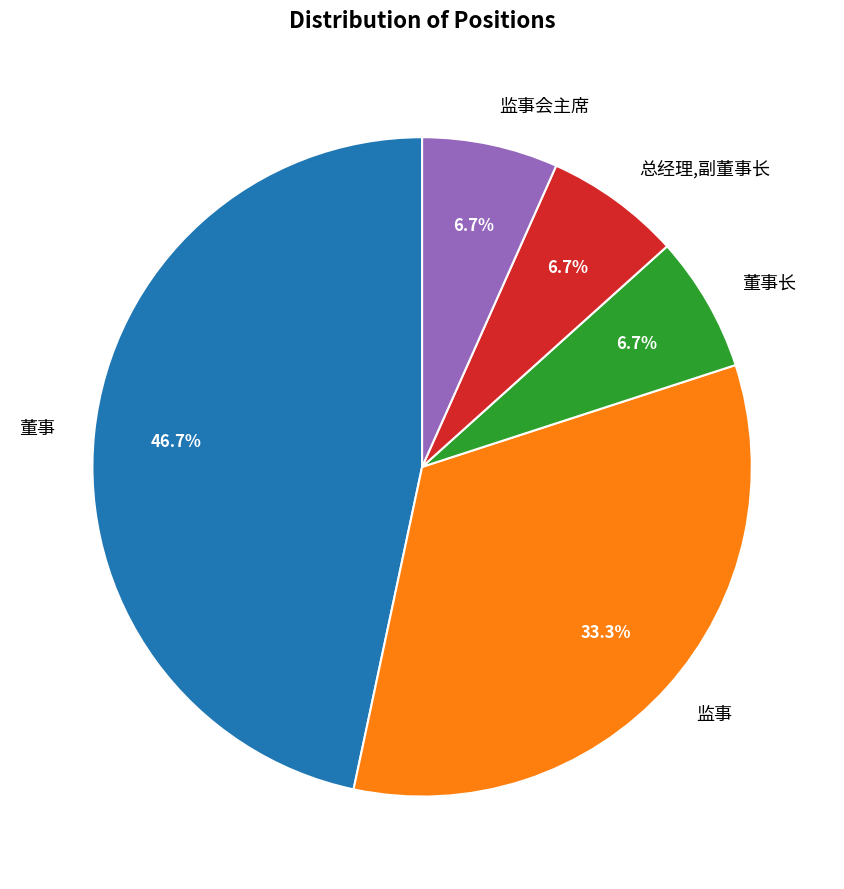

To the nearest percent, what portion does 董事 represent?

47%